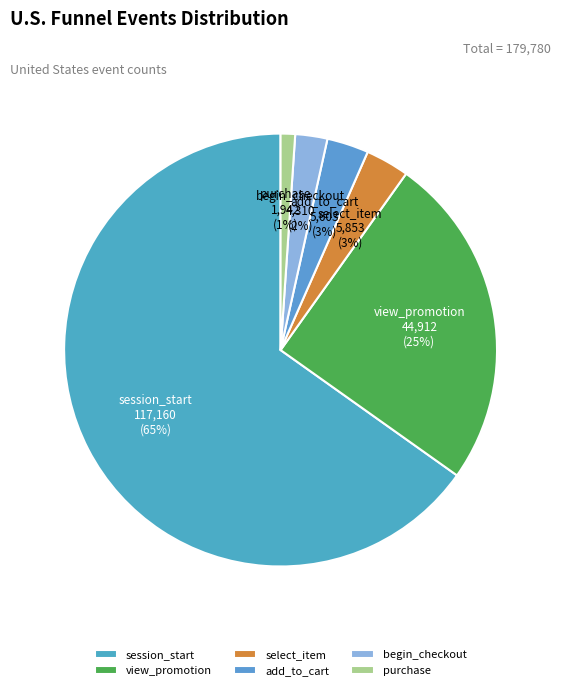

To the nearest percent, what is the average slice percentage?

17%